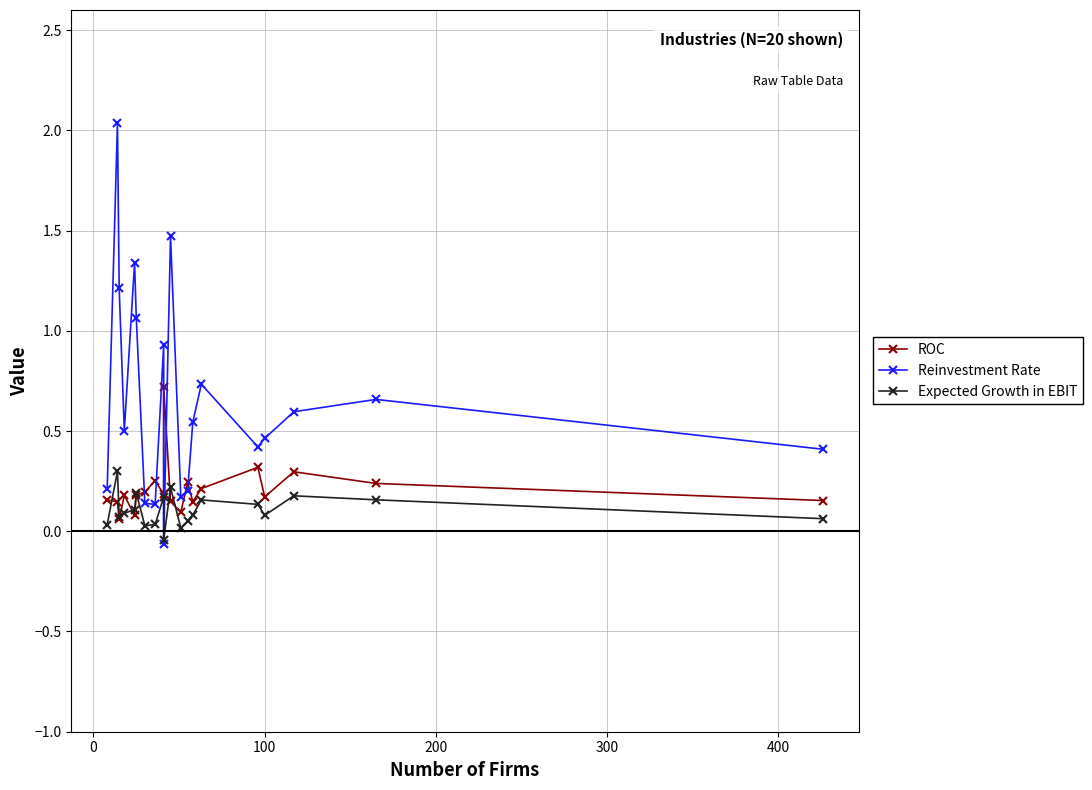

Does the chart have visible grid lines?

Yes